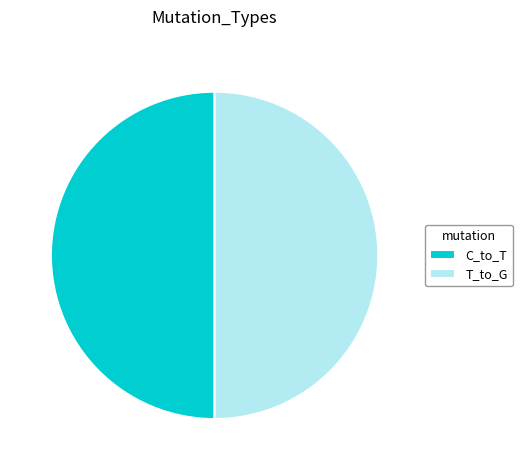

What is the ratio of the value at T_to_G to the value at C_to_T?

1.0